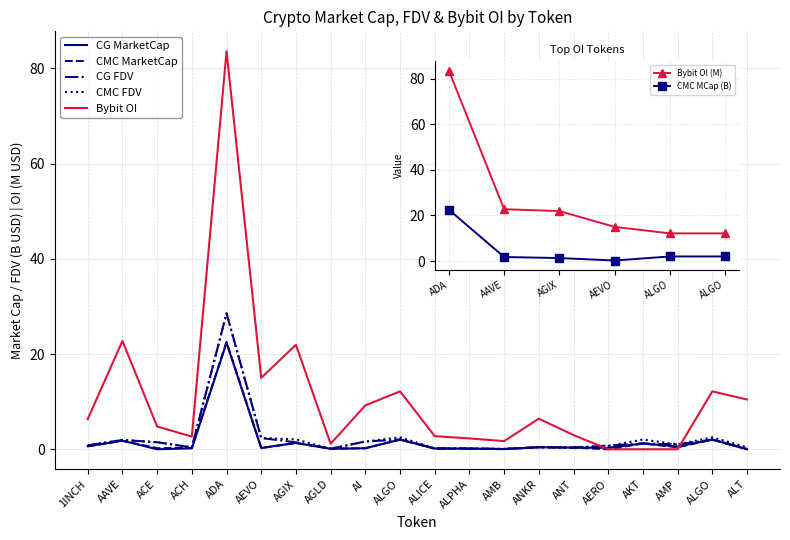

Which category has the lowest value in the CMC_MarketCap series?

AERO